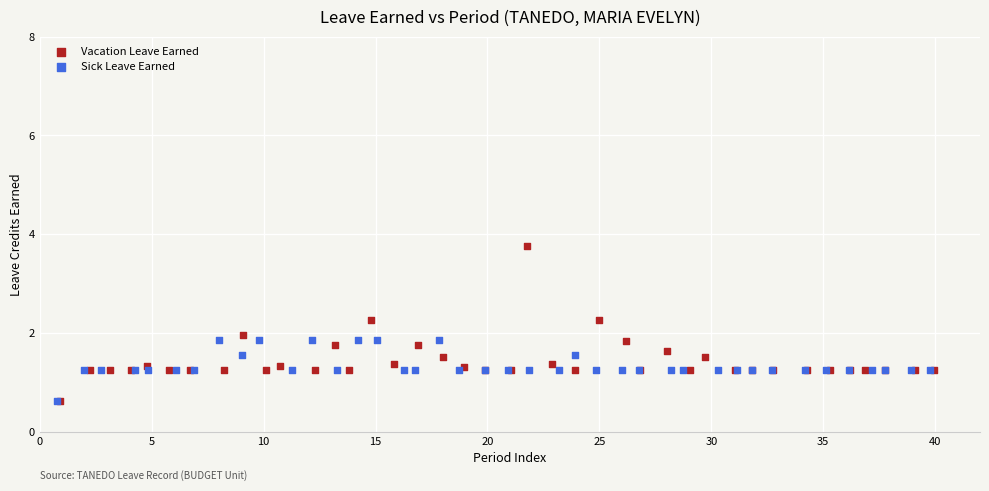

Which series contains the highest Y value?

Vacation Leave Earned